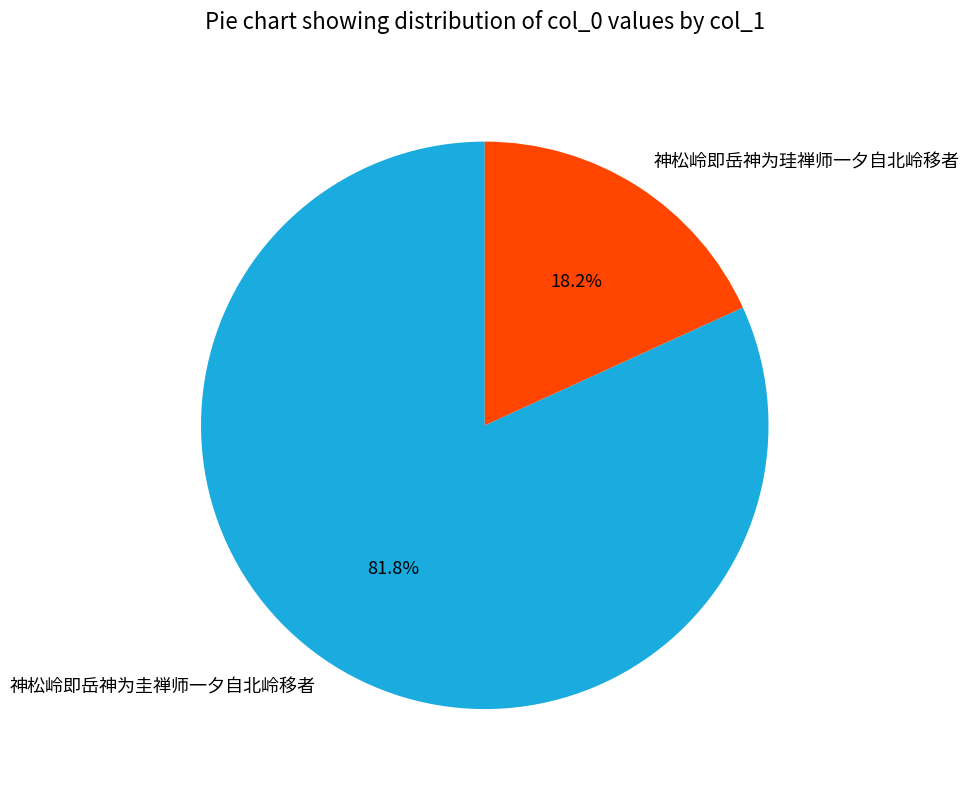

What percentage is the 神松岭即岳神为珪禅师一夕自北岭移者 slice, to the nearest percent?

18%